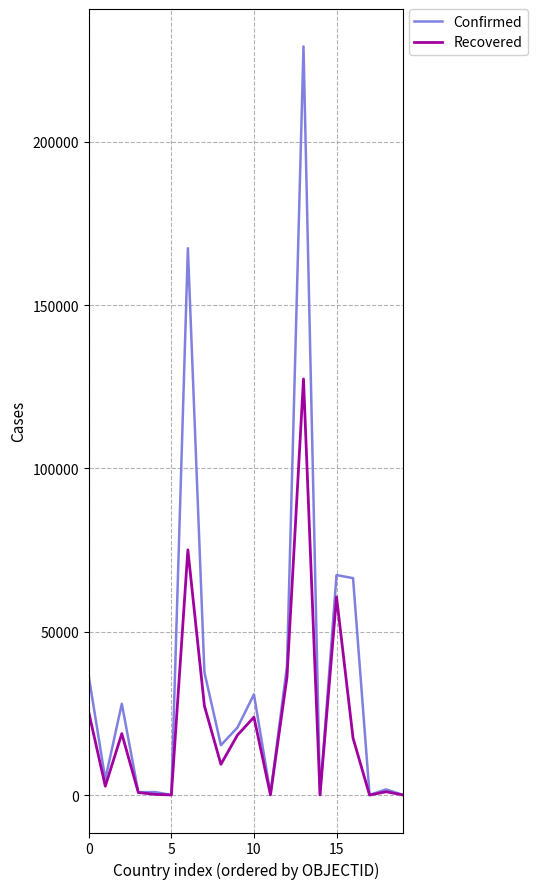

At how many categories does at least one series exceed 183571?

1